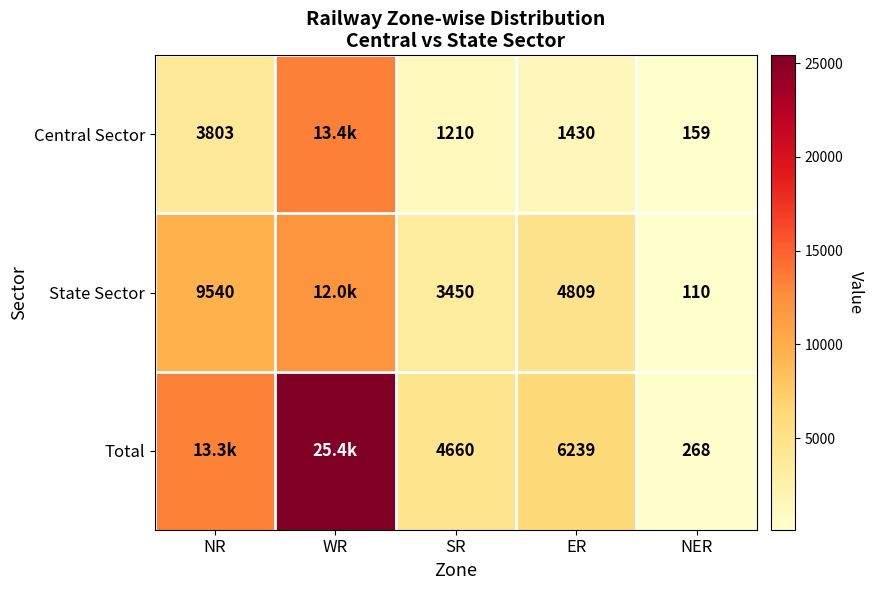

True or false: State Sector has a value of 2451 at NR.

False